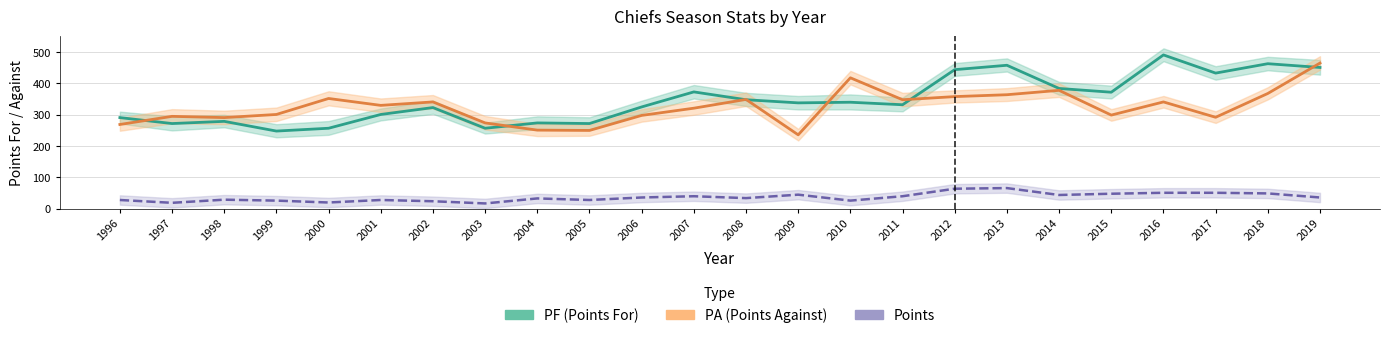

Which series has the widest spread of values?

PF (Points For)